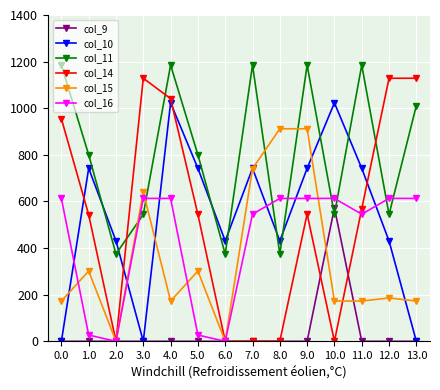

How many series are shown in this chart?

6